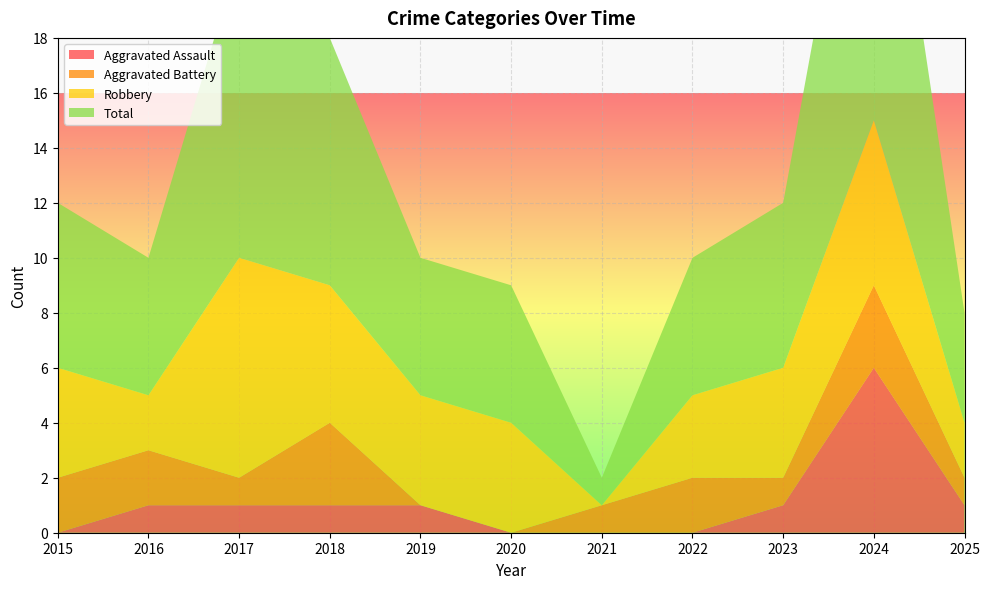

Reading right to left, list all the values displayed in this chart.

Aggravated Assault: 2025=1	2024=6	2023=1	2022=0	2021=0	2020=0	2019=1	2018=1	2017=1	2016=1	2015=0
Aggravated Battery: 2025=1	2024=3	2023=1	2022=2	2021=1	2020=0	2019=0	2018=3	2017=1	2016=2	2015=2
Robbery: 2025=2	2024=6	2023=4	2022=3	2021=0	2020=4	2019=4	2018=5	2017=8	2016=2	2015=4
Total: 2025=4	2024=15	2023=6	2022=5	2021=1	2020=5	2019=5	2018=9	2017=11	2016=5	2015=6